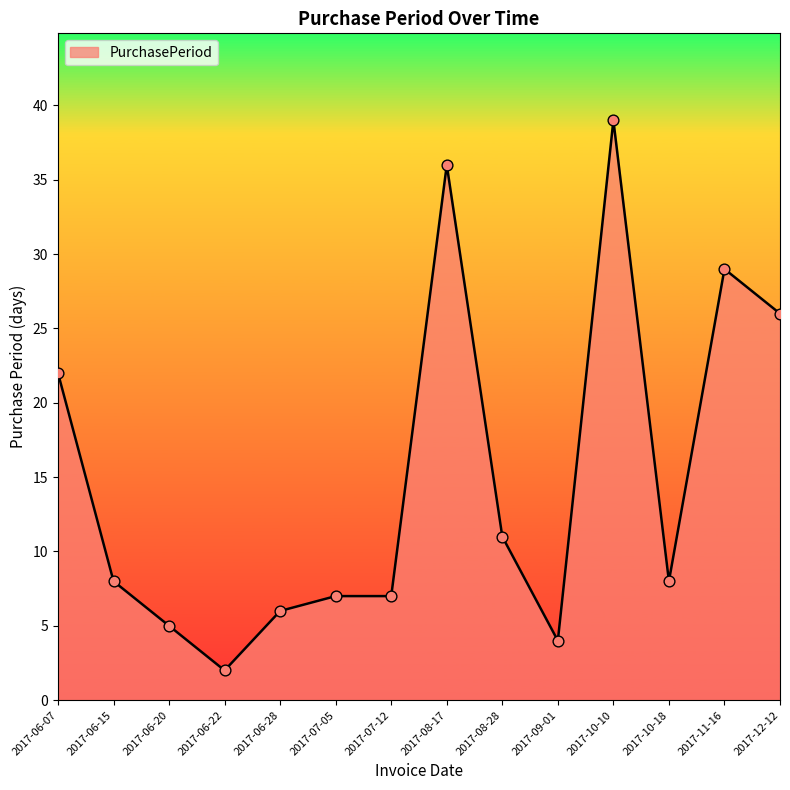

What is the change in value from 2017-06-07 to 2017-06-22?

-20